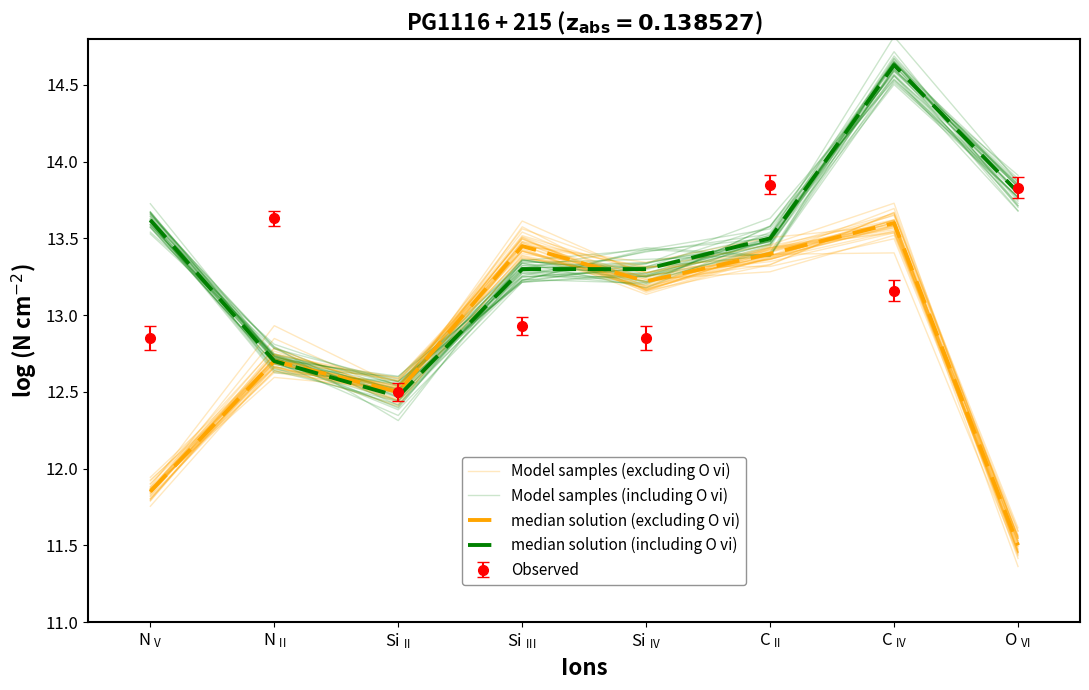

True or false: median solution (including O vi) has a value of 12.5 at Si $\mathregular{_{II}}$.

True